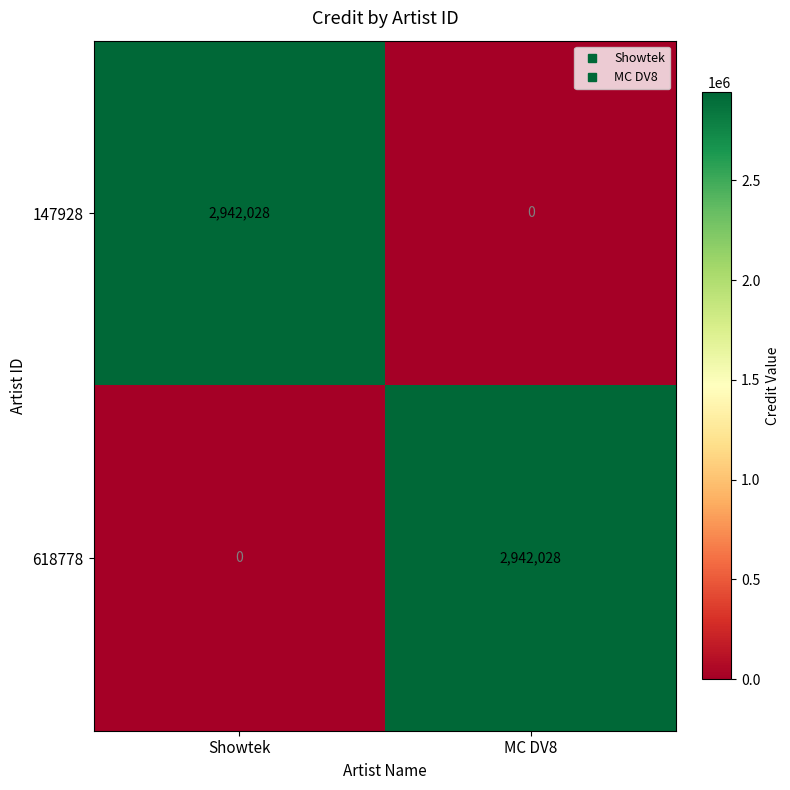

List the labels in order of 147928 value, largest first.

Showtek, MC DV8